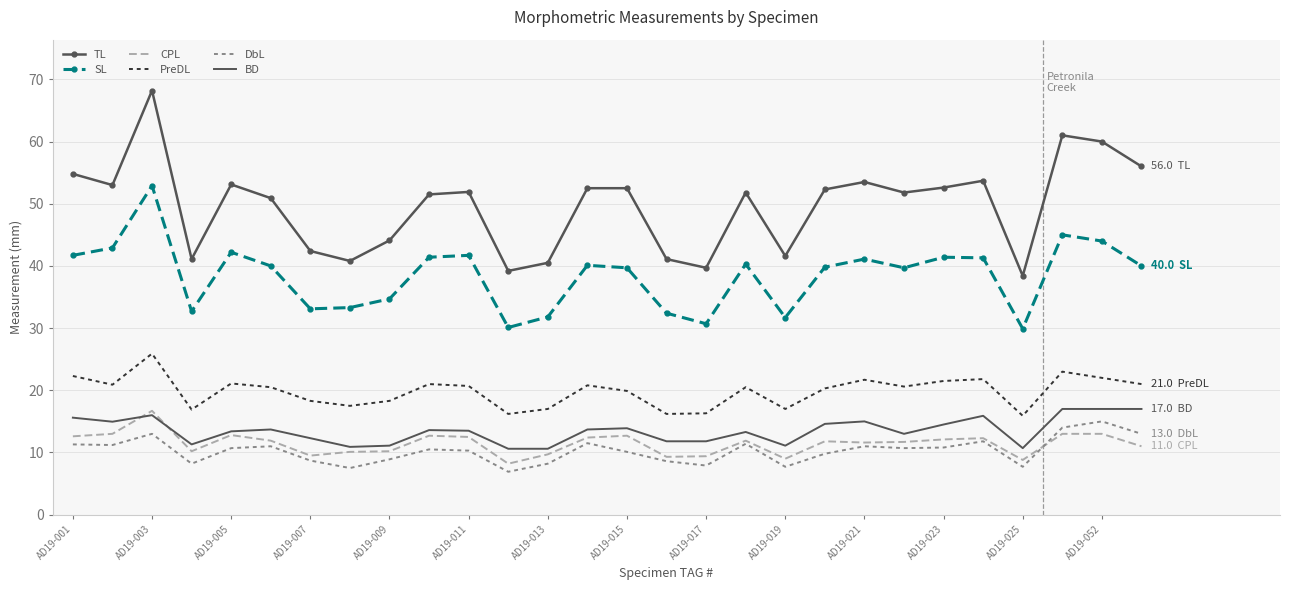

Which series has the largest range (max minus min)?

TL